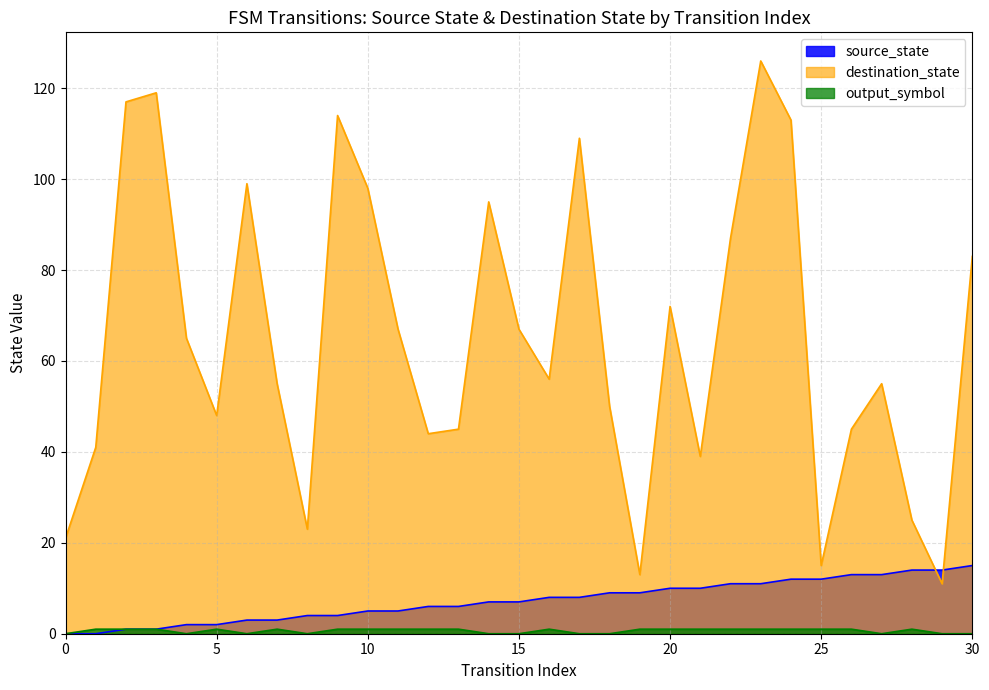

How many values in source_state are above zero?

29